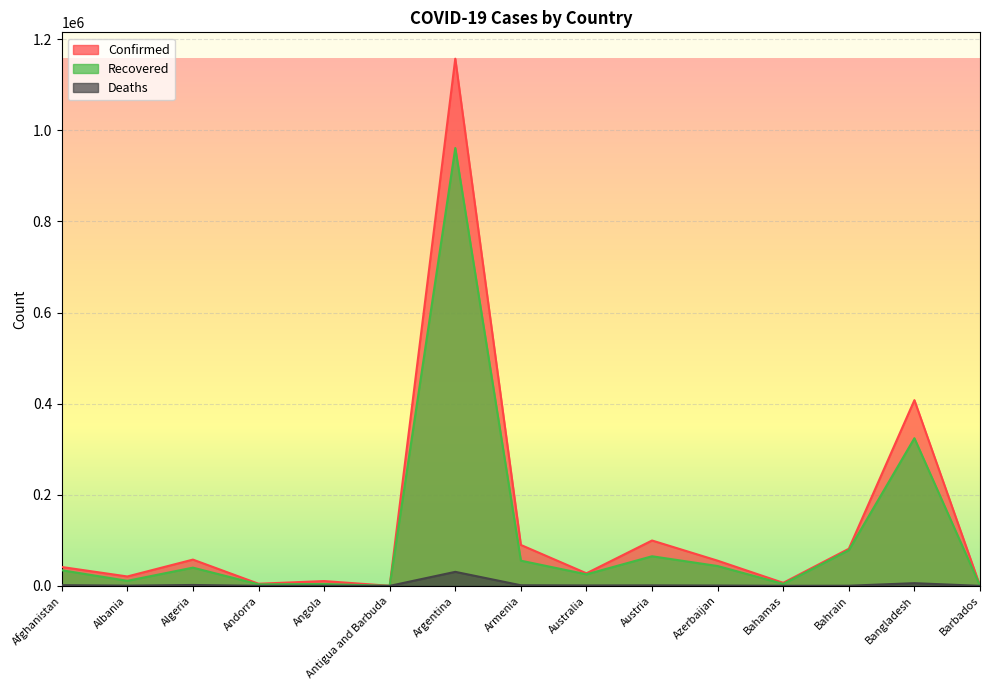

What is the lowest value of the Deaths series?

3